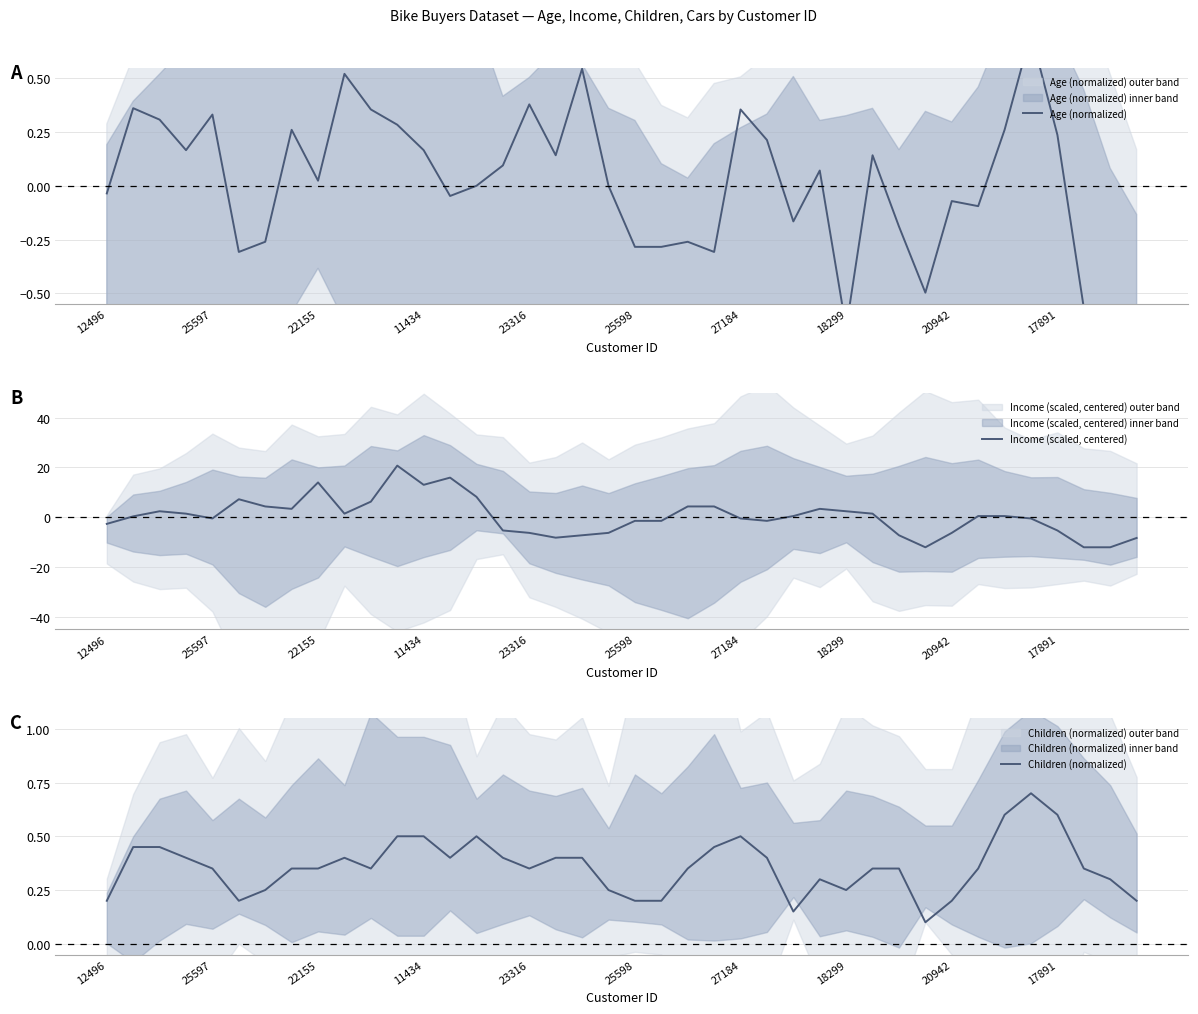

What is the approximate value of Income (scaled, centered) at 11434?

13.0